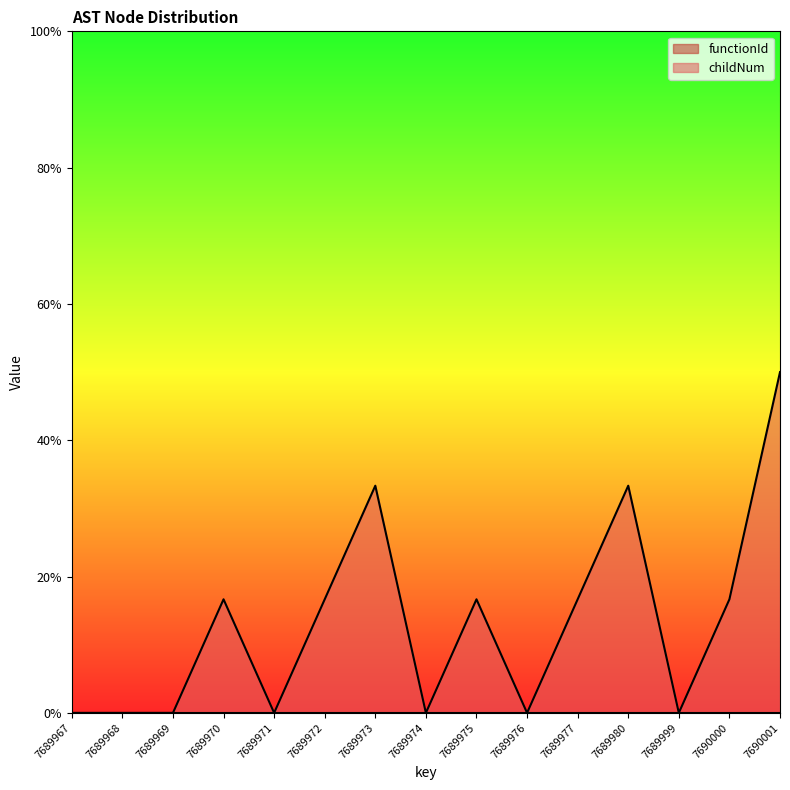

Between 7689972 and 7689973, which is larger?

7689973